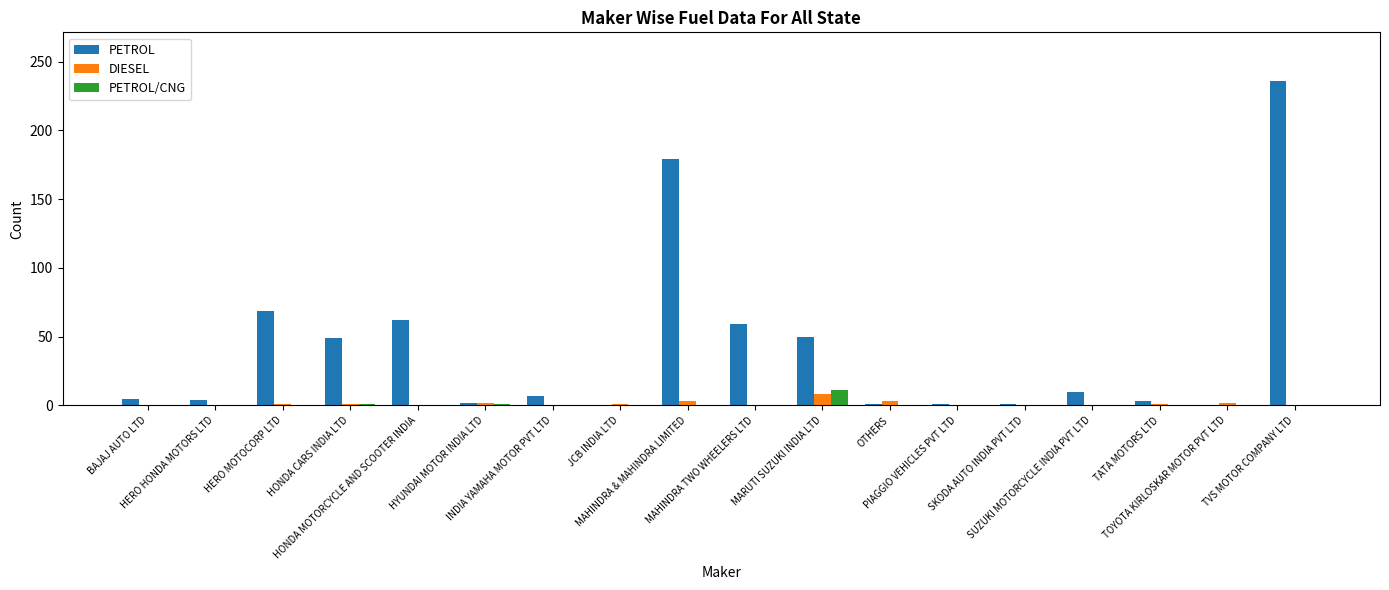

What are all the series names shown in the legend?

PETROL, DIESEL, PETROL/CNG